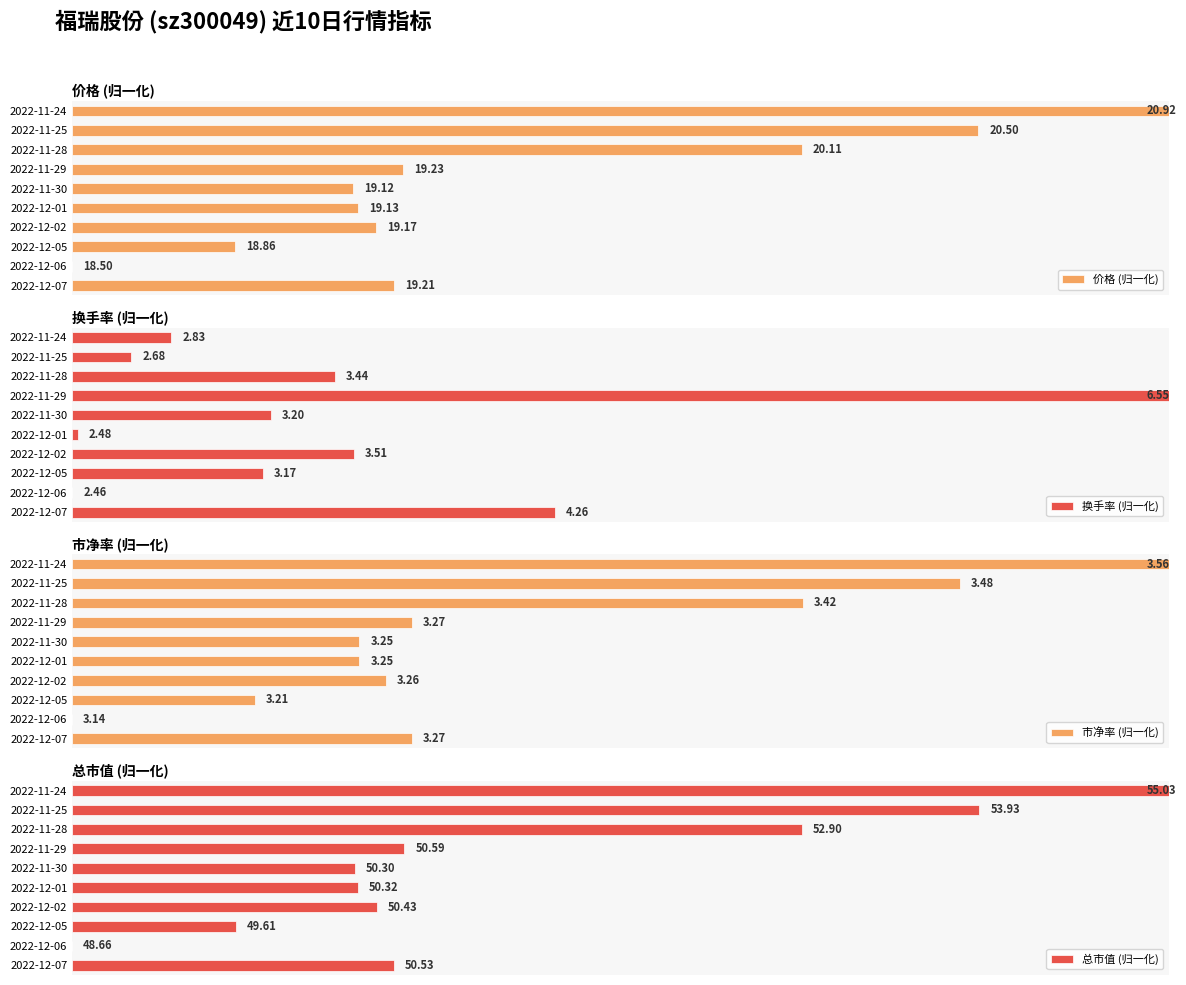

How many series are shown in this chart?

4